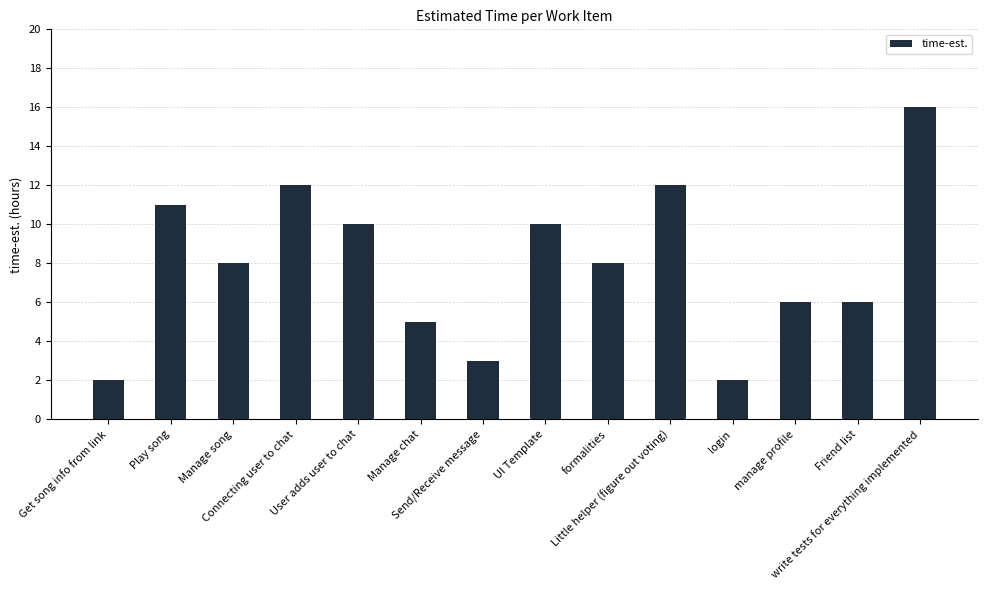

What is the average value?

8